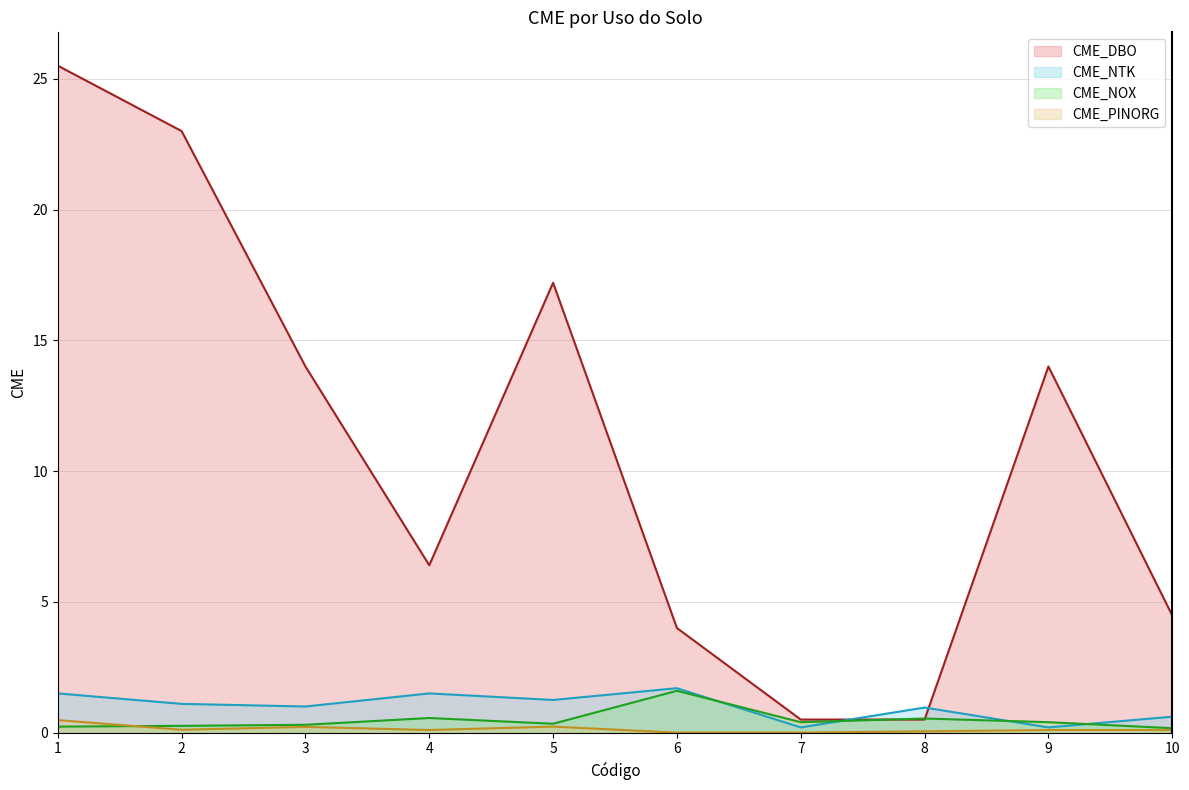

At which category does the chart reach its peak across all series?

1